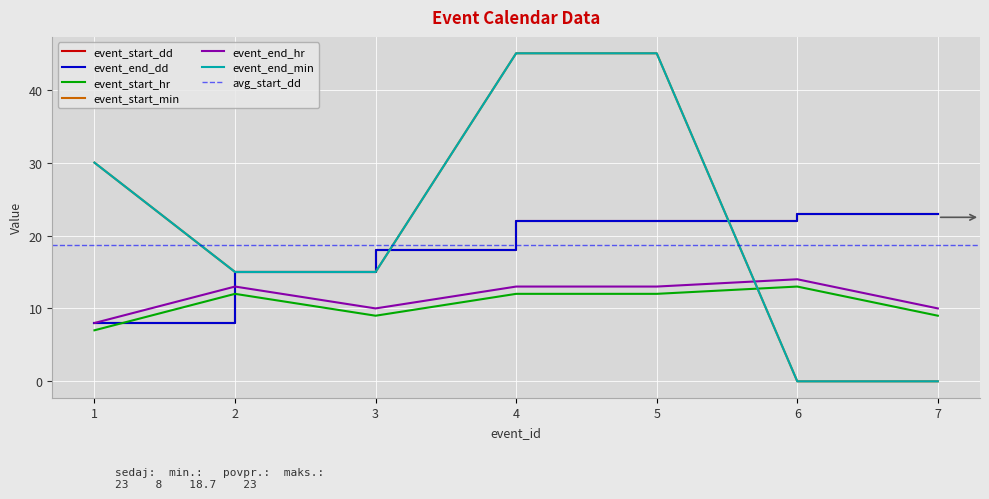

True or false: event_end_hr has more than 0 interior local peaks.

True